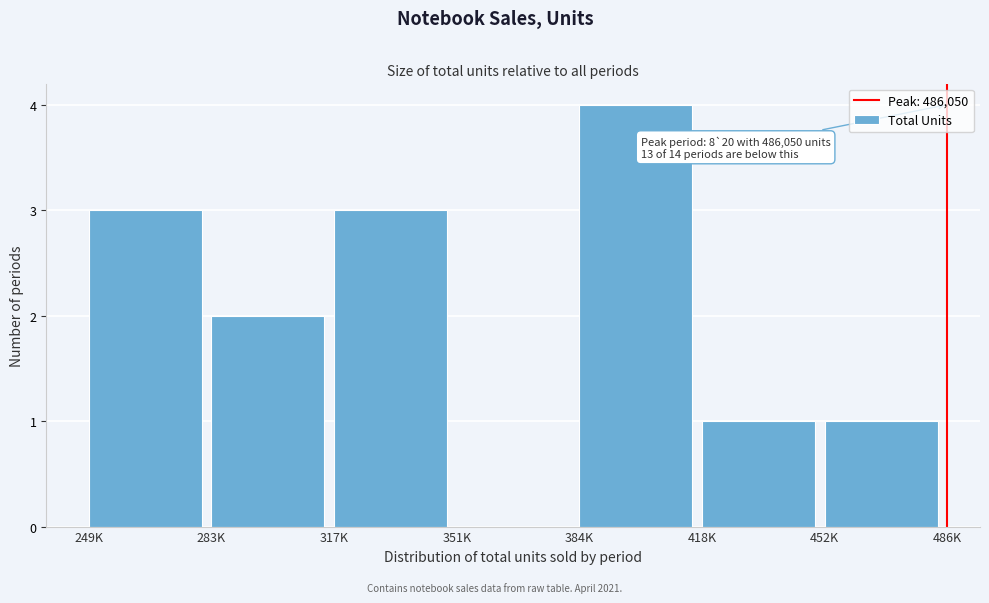

Reading left to right, list all the values displayed in this chart.

249K=3	283K=2	317K=3	351K=0	384K=4	418K=1	452K=1